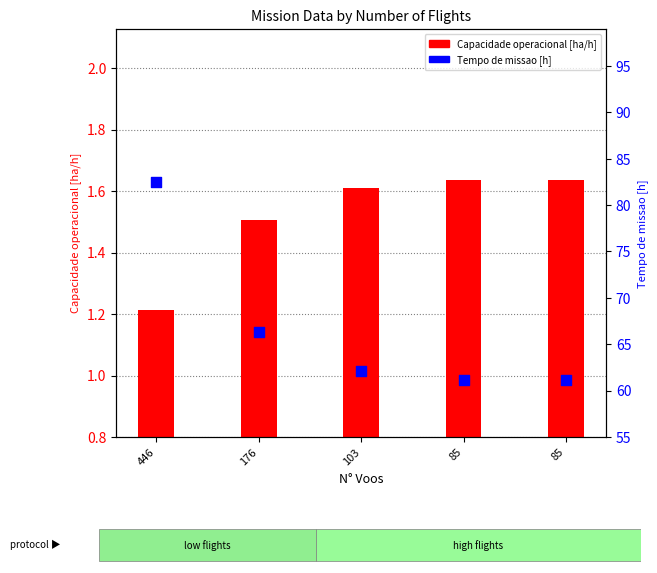

What are all the series names shown in the legend?

Capacidade operacional [ha/h], Tempo de missao [h]